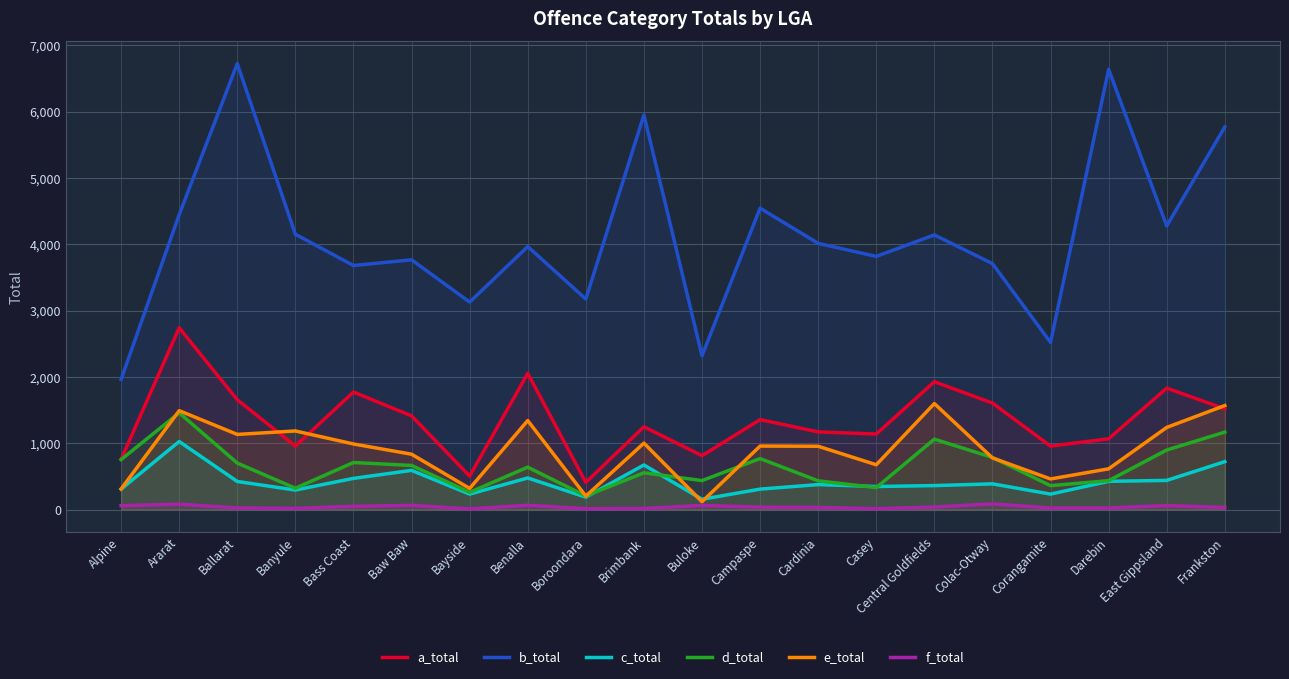

Which has a higher value, Buloke or Banyule?

Banyule